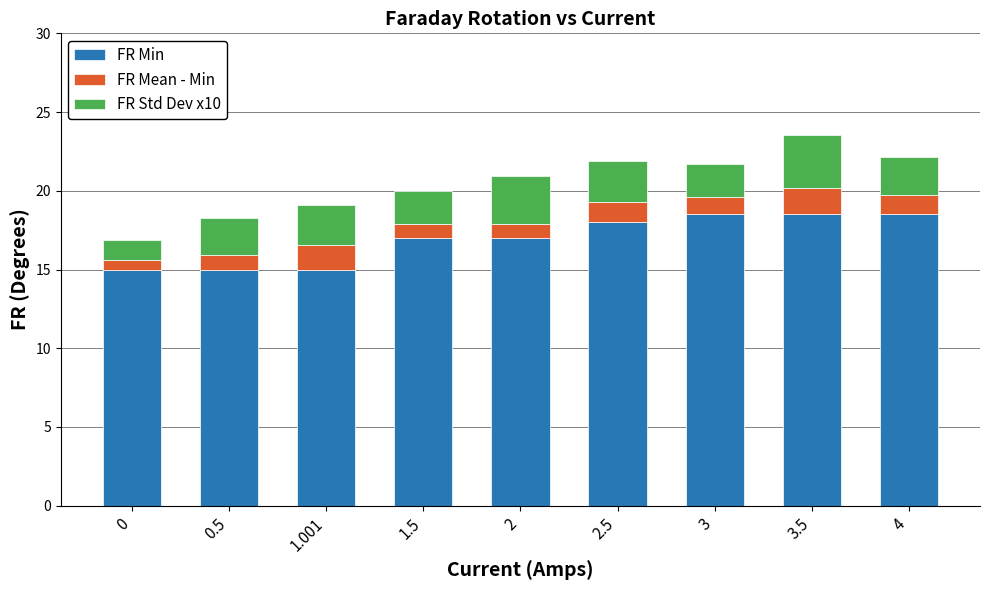

Is it true that FR Min equals 23.2 at 0?

False